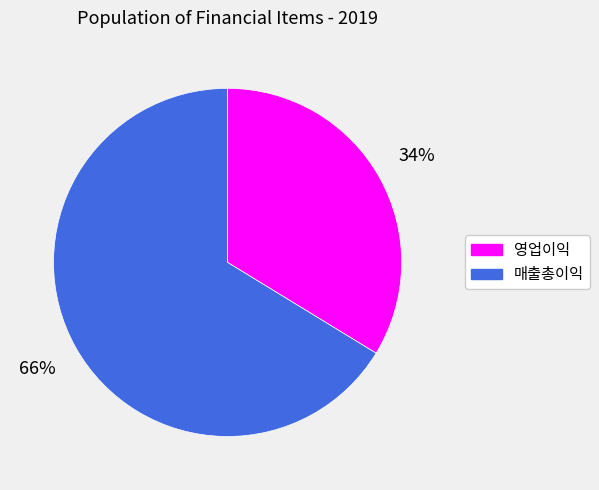

Which category accounts for the majority?

매출총이익